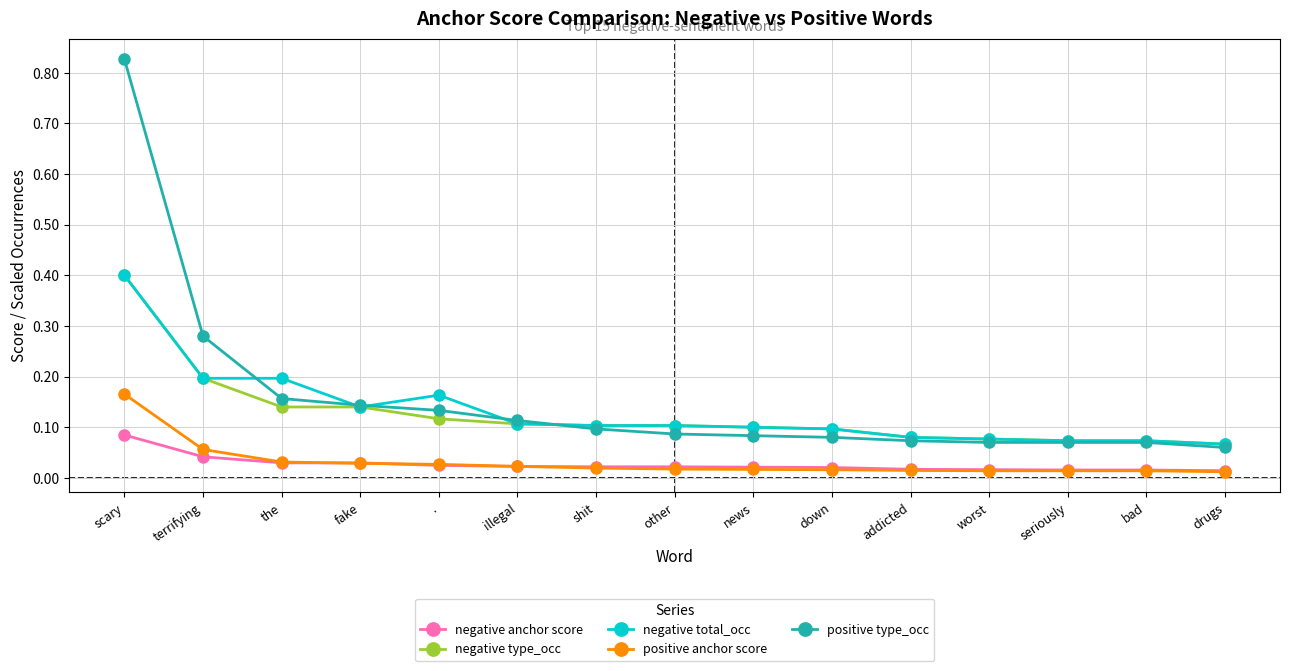

What is the label of the 14th point from the right?

terrifying